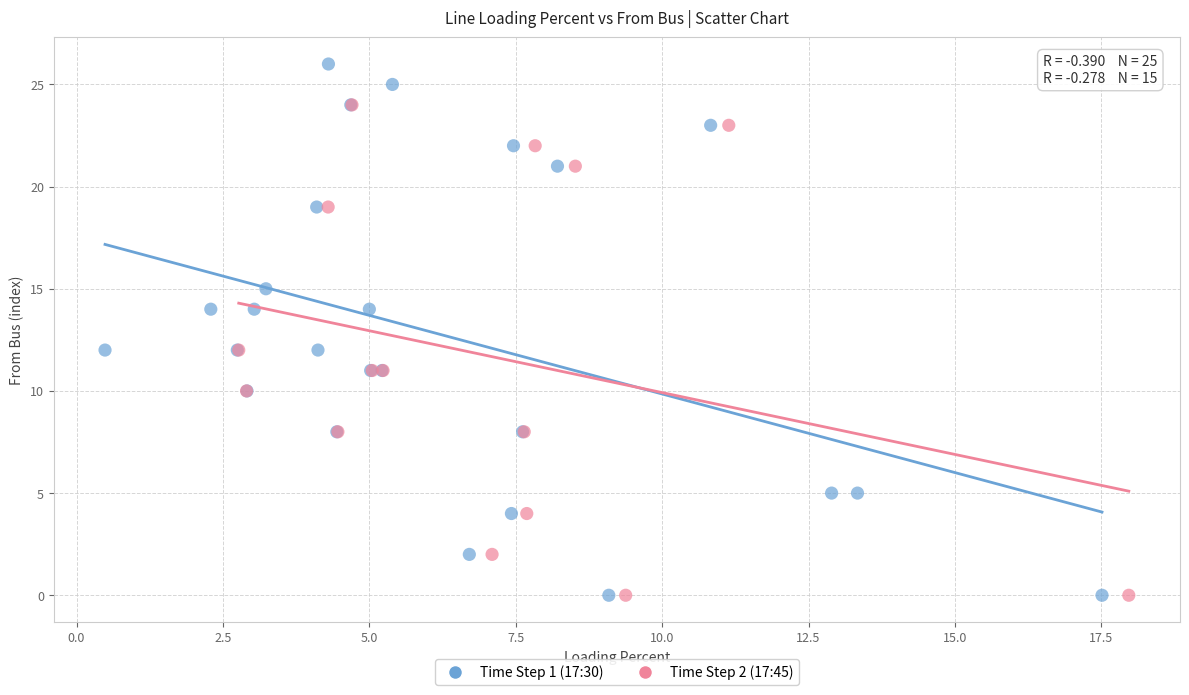

Which series reaches the maximum Y coordinate?

Time Step 1 (17:30)